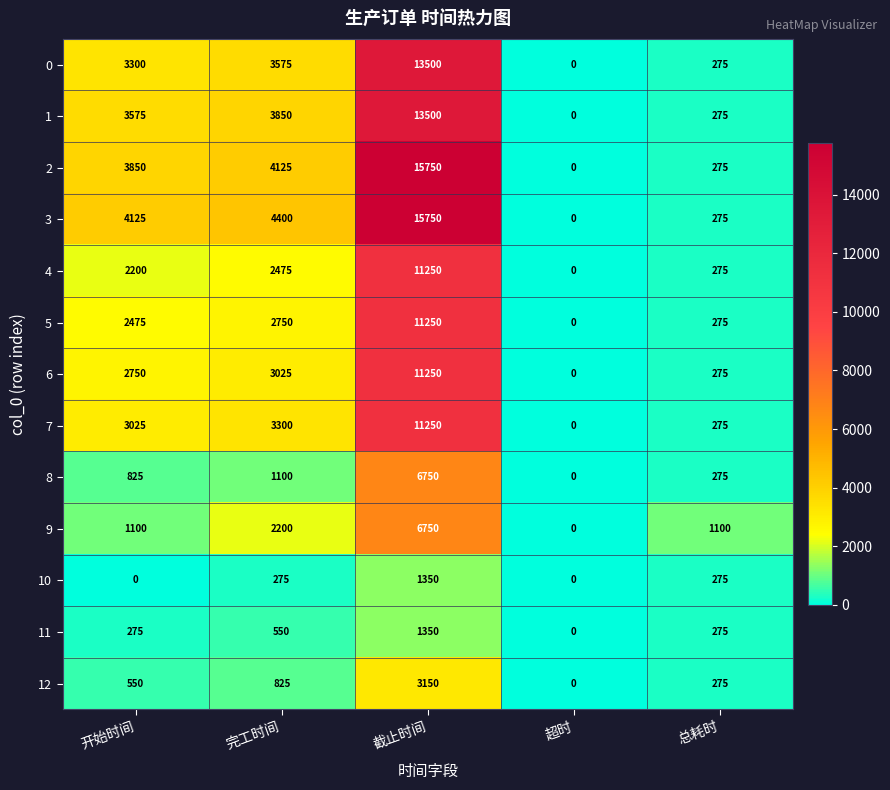

The 2 series shows 6016 at 开始时间. True or false?

False